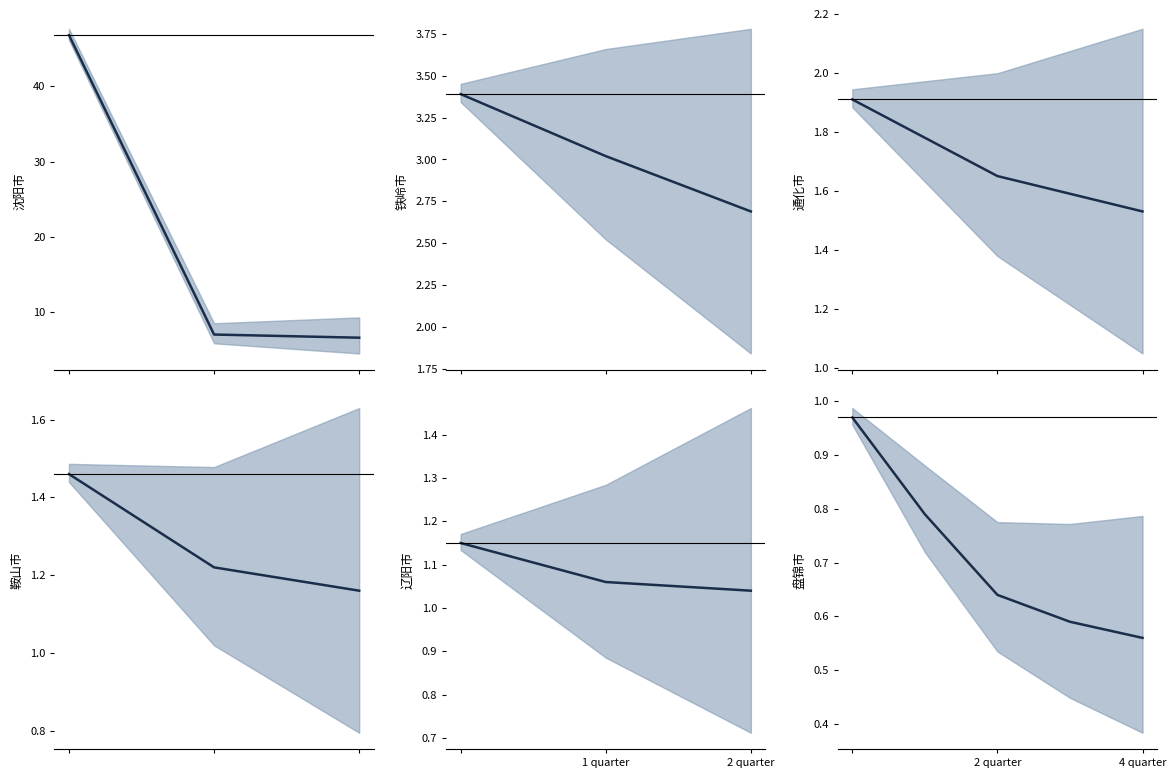

Does the chart display data point markers on the line(s)?

No